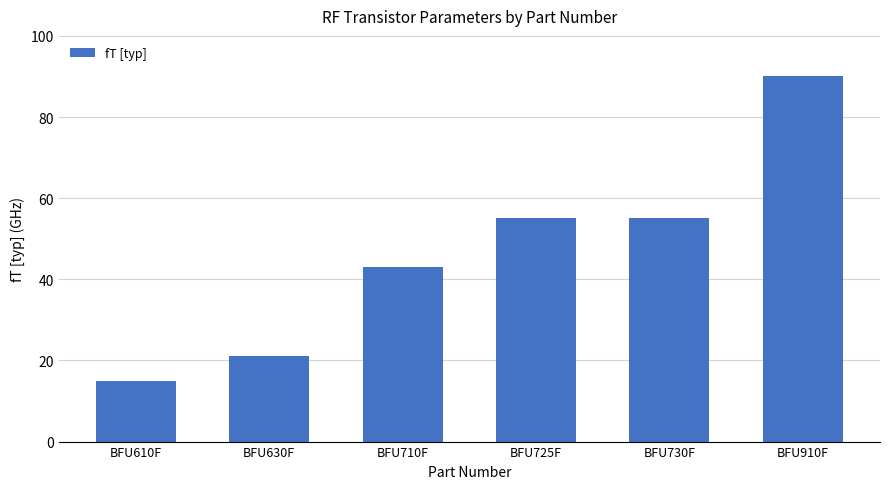

Read the value at BFU910F.

90